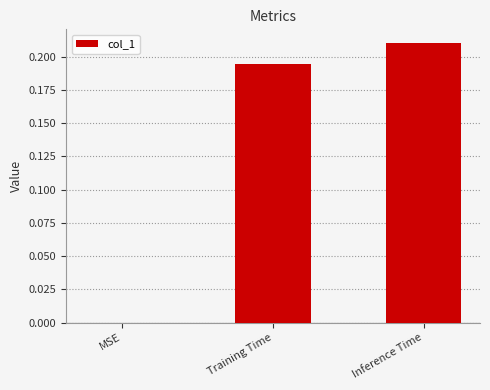

What is the sum of all values?

0.4